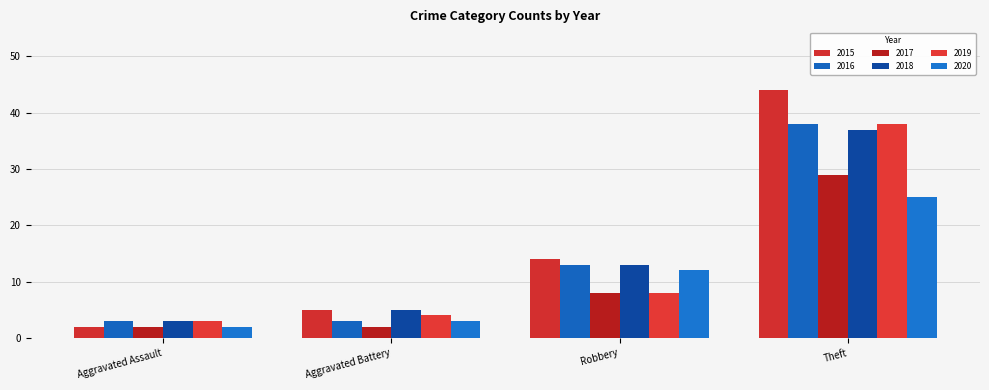

Which series has the largest range (max minus min)?

2015